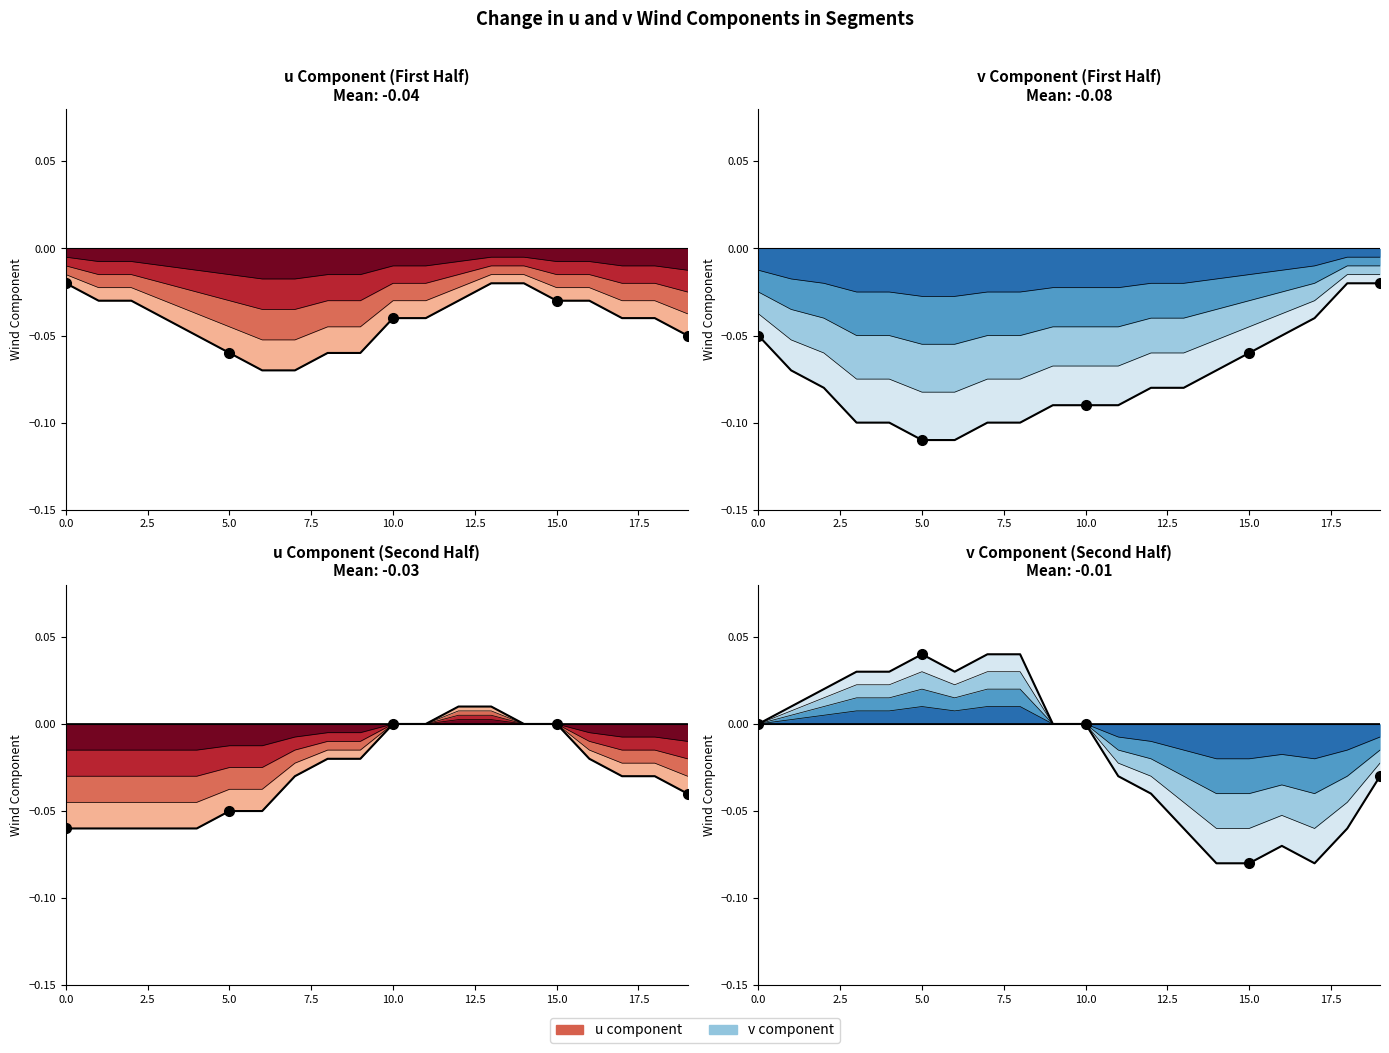

What is the sum of the values at 11 and 13?

-0.1